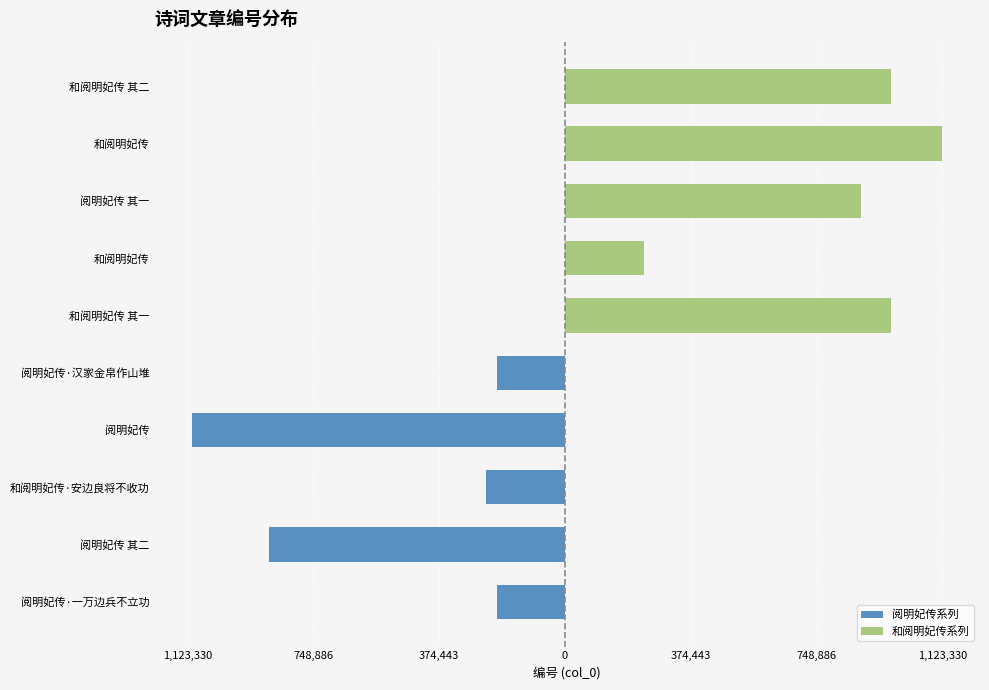

Reading right to left, transcribe all the data shown in this chart.

阅明妃传系列: 374,443=-203593	0=-1109807	374,443=-234980	748,886=-881159	1,123,330=-203592
和阅明妃传系列: 374,443=969480	0=1123330	374,443=881158	748,886=234978	1,123,330=969479